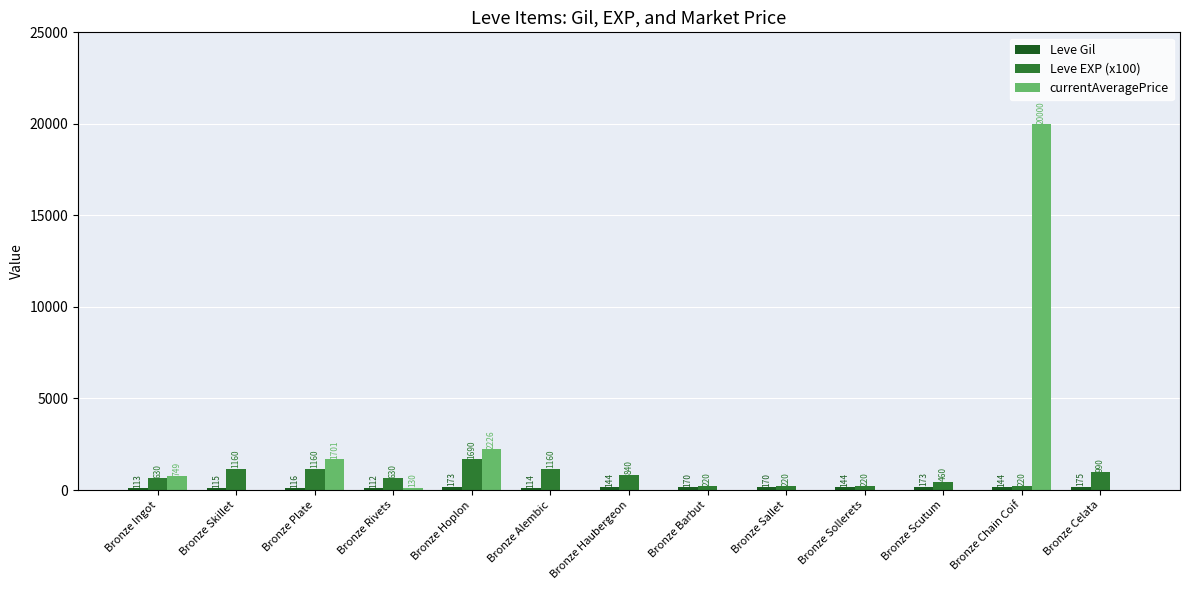

What is the sum of all Leve EXP (x100) values?

9600